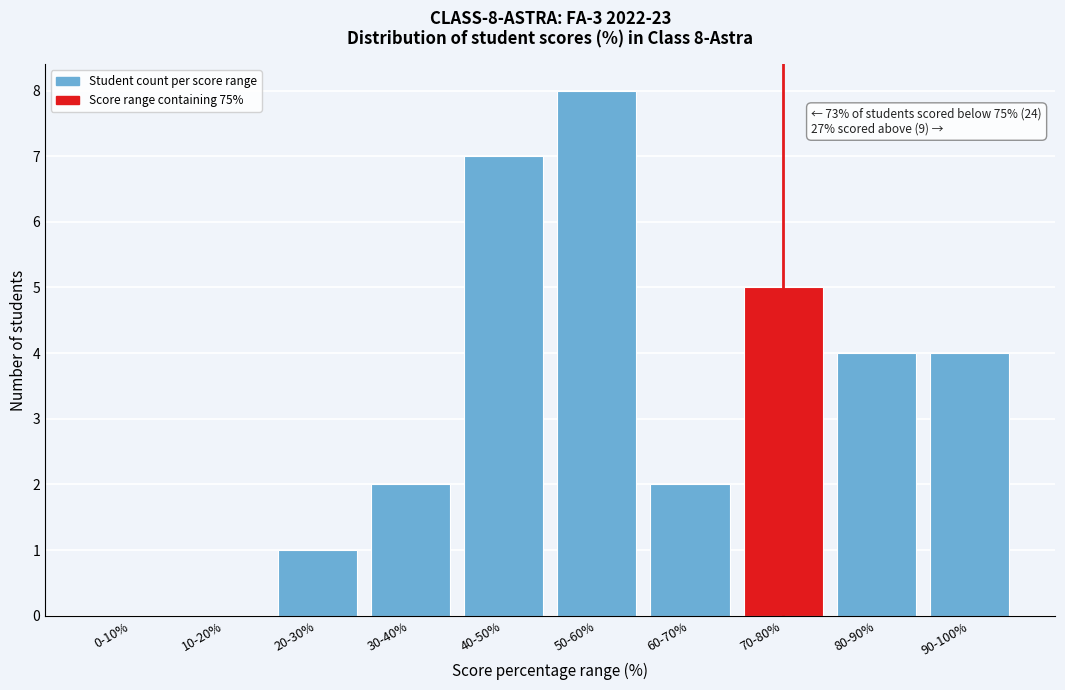

Reading left to right, extract all data points from this chart.

0-10%=0	10-20%=0	20-30%=1	30-40%=2	40-50%=7	50-60%=8	60-70%=2	70-80%=5	80-90%=4	90-100%=4